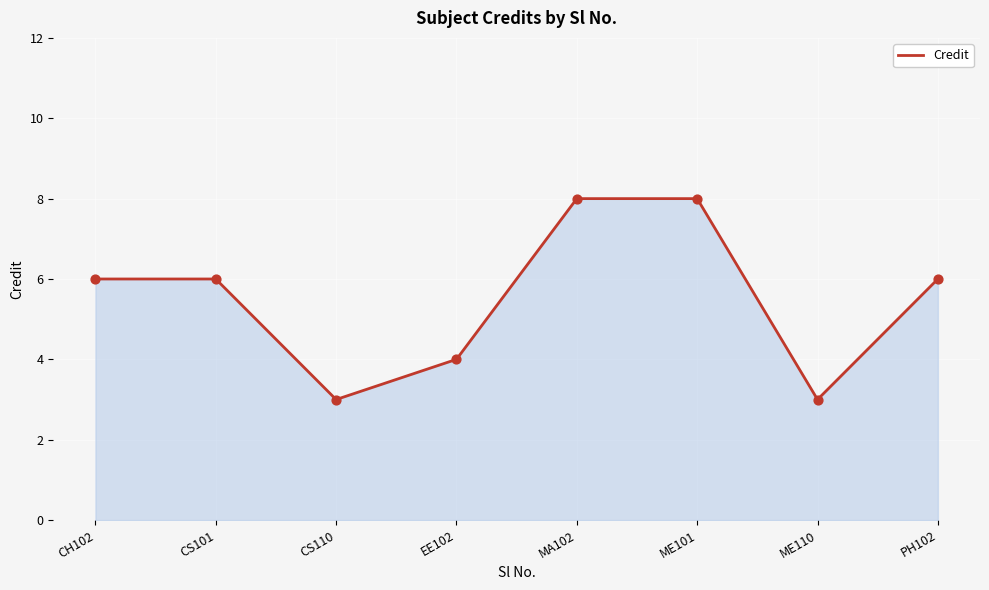

Between CS110 and EE102, which is larger?

EE102